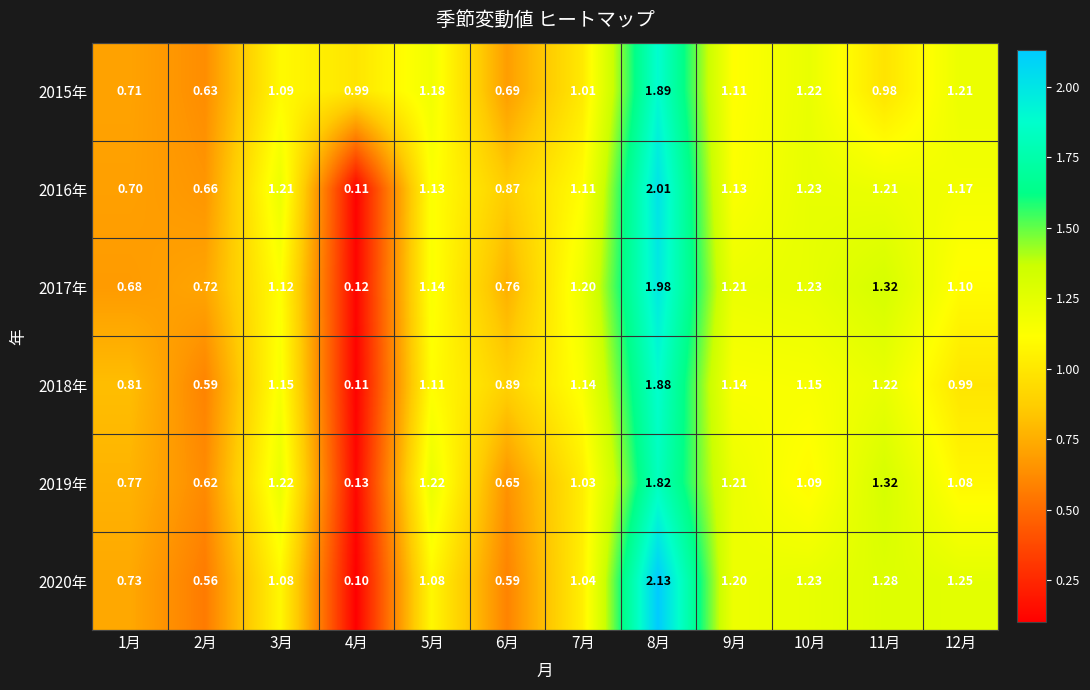

How many data points does each series have?

12